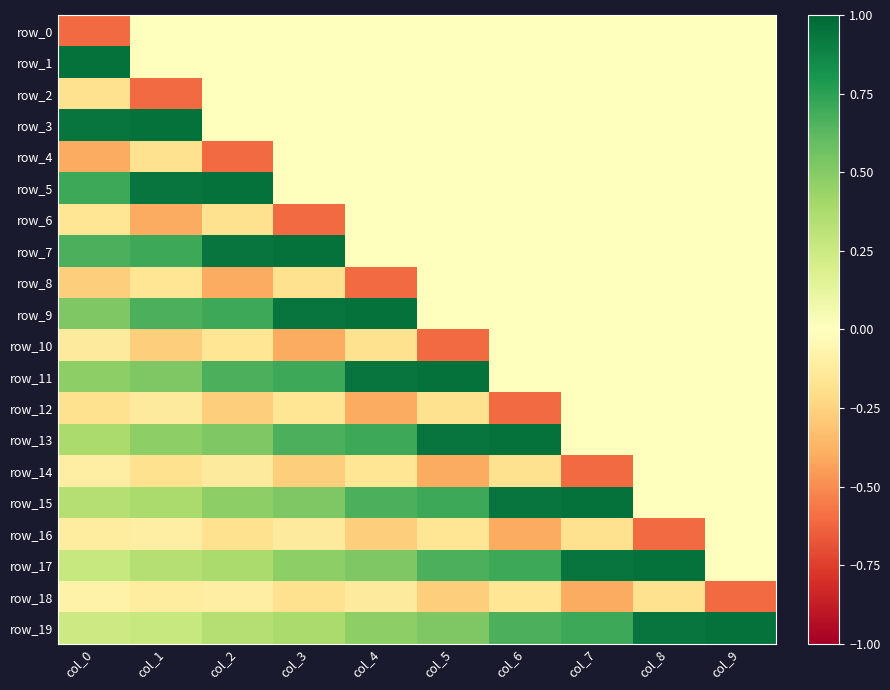

At col_1, list the series in order from largest to smallest.

row_3, row_5, row_7, row_9, row_11, row_13, row_15, row_17, row_19, row_0, row_1, row_16, row_18, row_12, row_8, row_14, row_4, row_10, row_6, row_2